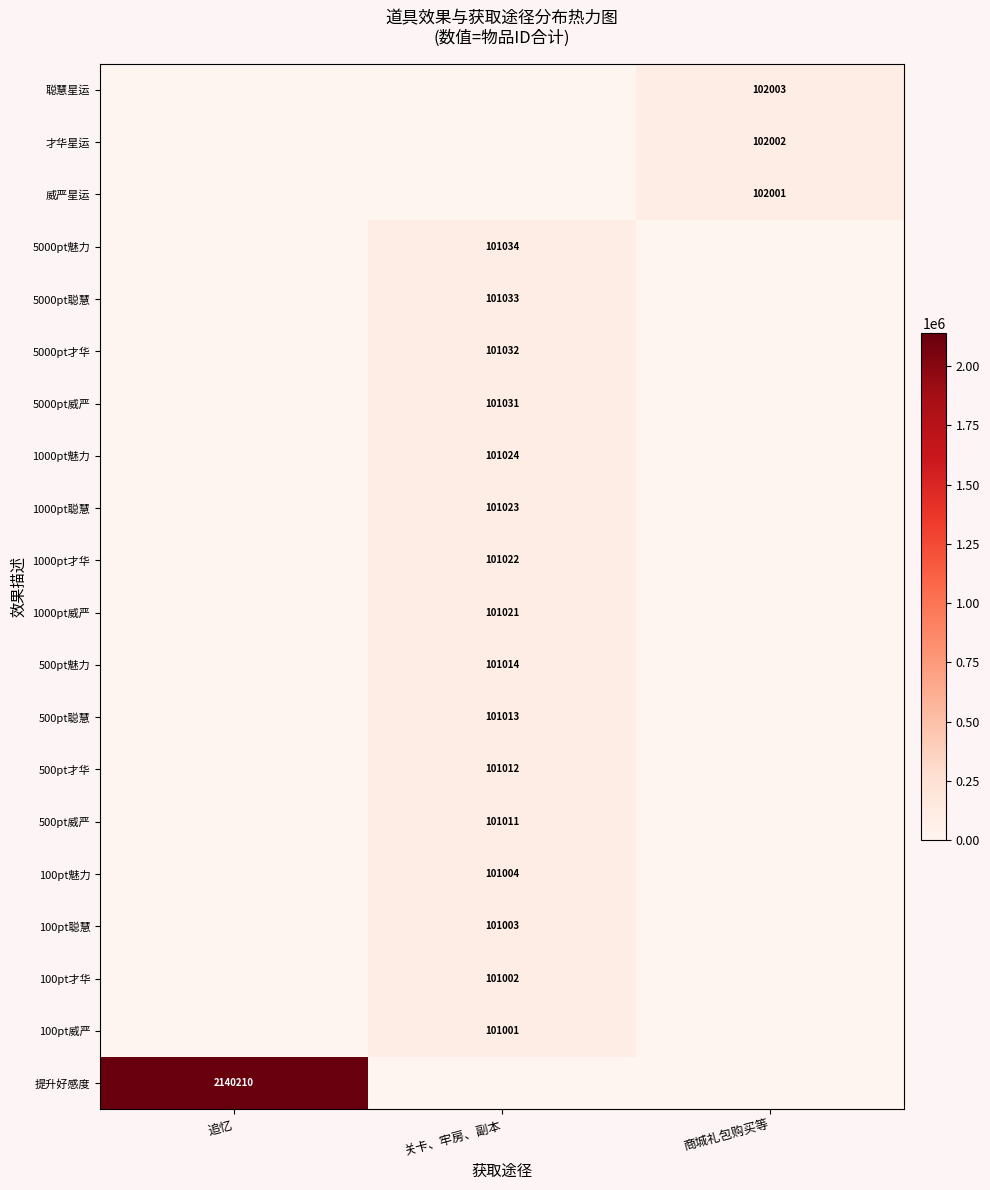

The 100pt威严 series shows 136456 at 关卡、牢房、副本. True or false?

False